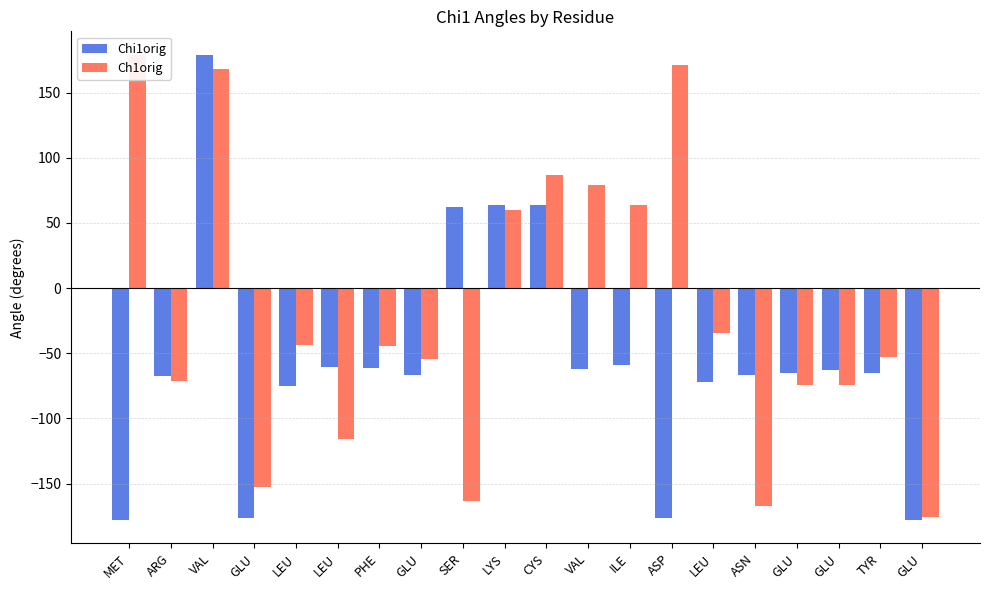

What is the spread (max minus min) of values at VAL?

10.8